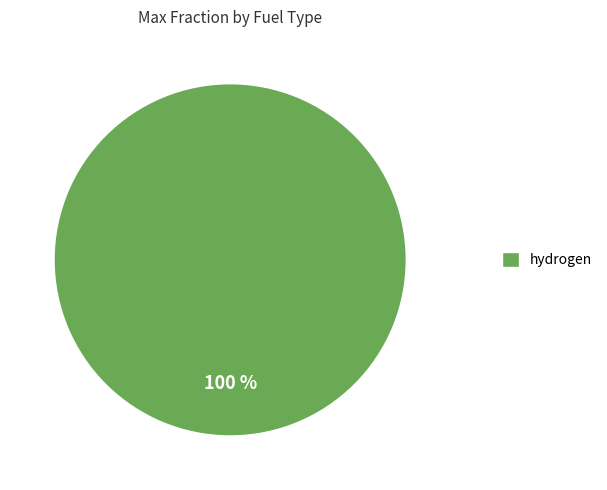

Rank the categories by value from highest to lowest.

hydrogen